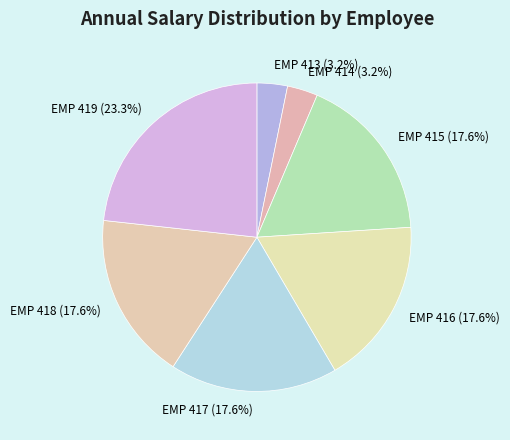

What is the largest slice in the pie chart?

EMP 419